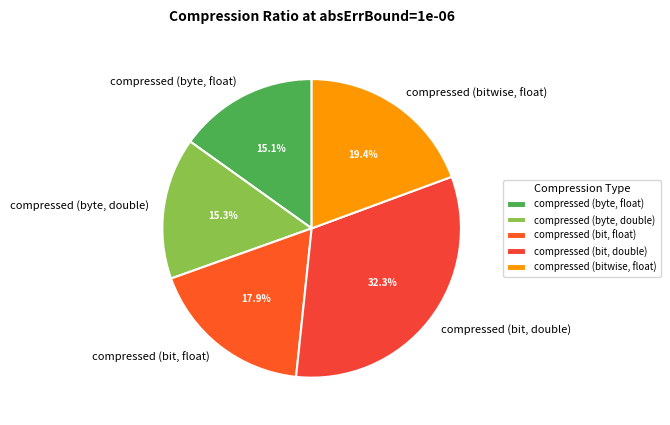

How many slices are in this pie chart?

5